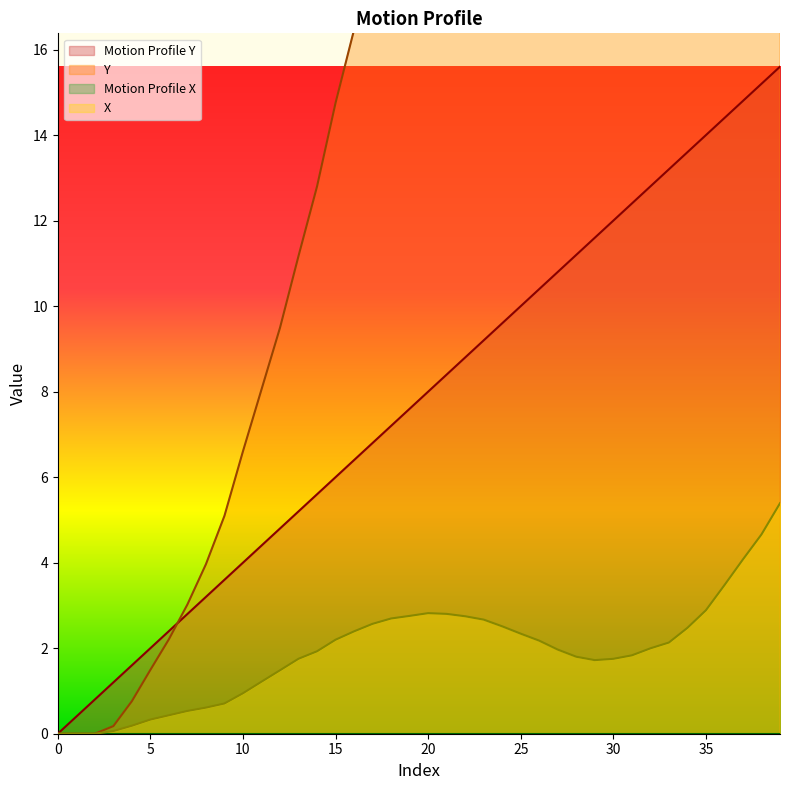

Which series has the largest total across all categories?

Y